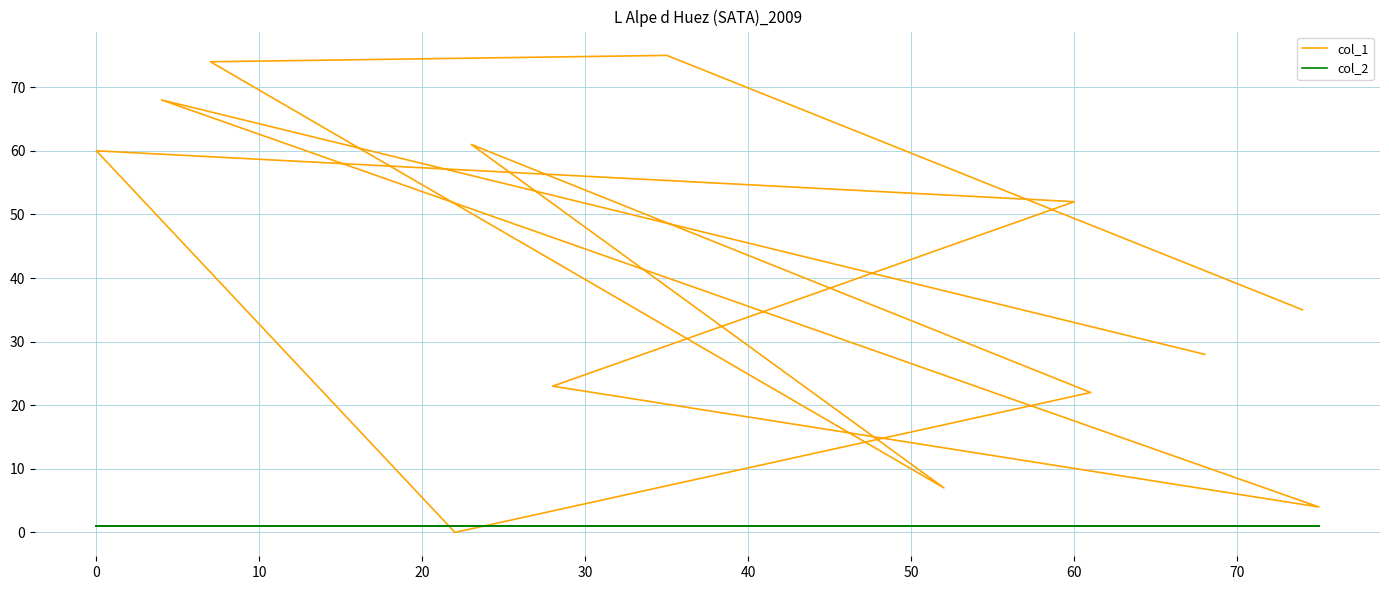

The value of col_1 at 60 is 19. True or false?

False